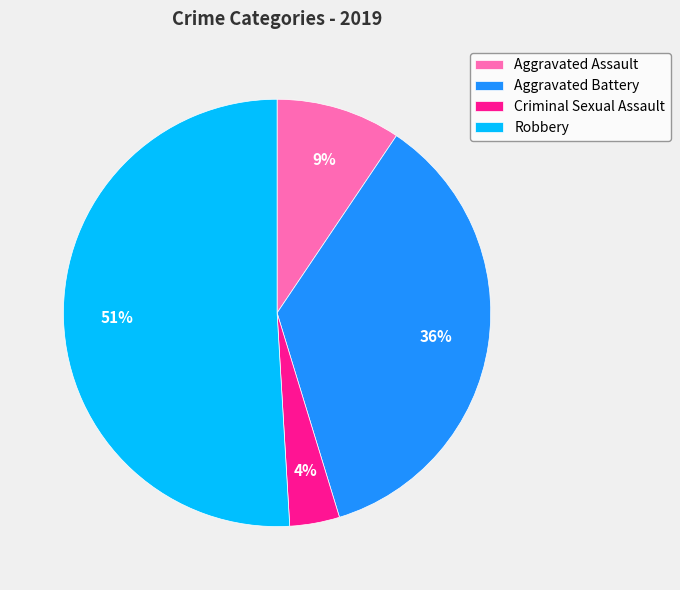

How many slices are in this pie chart?

4